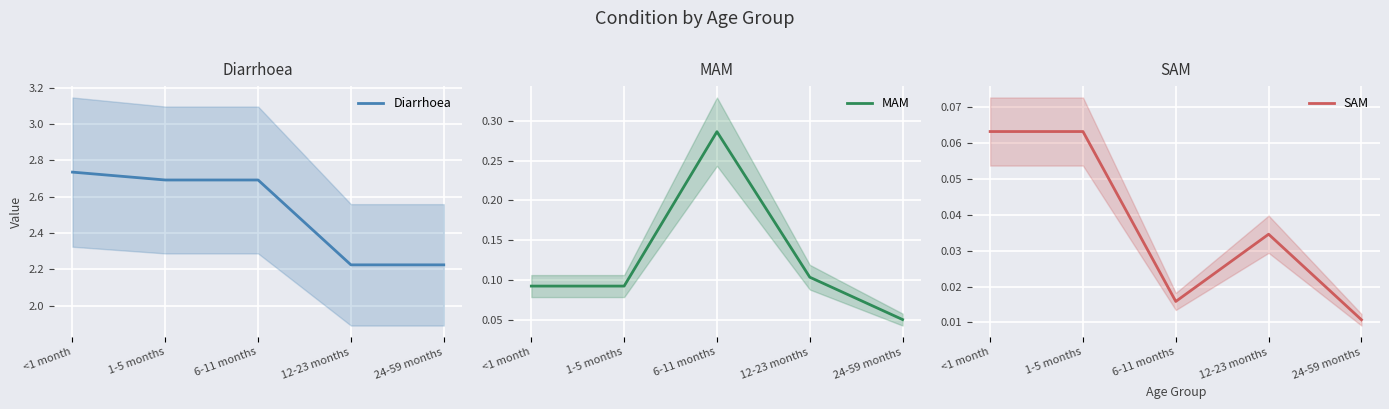

Where is the first local maximum for MAM?

6-11 months